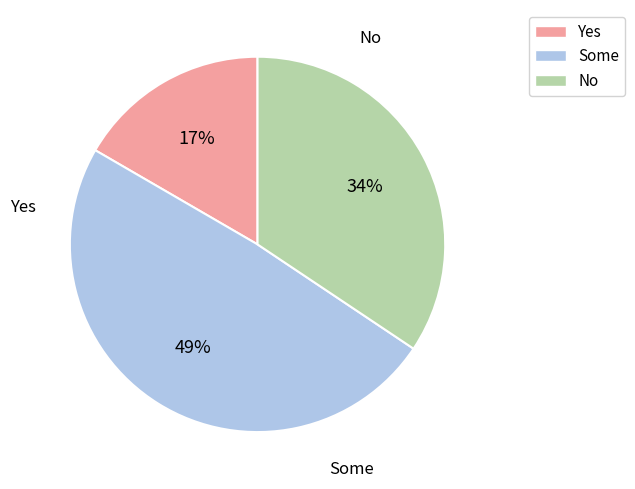

Is there a majority slice in this chart?

No